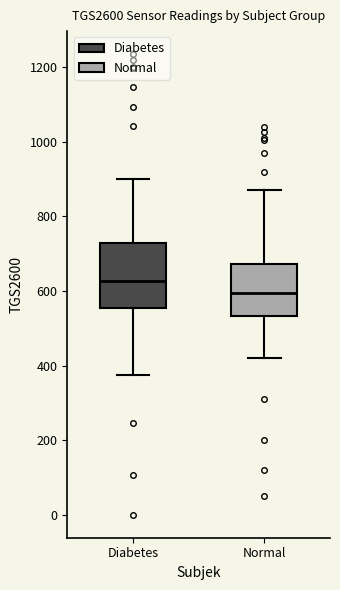

Reading left to right, read every box against the y-axis: the position of its median line, the range the box covers, and the ends of its whiskers. The values are not printed on the chart, so give them approximately, as read against the axis.

Diabetes: median 620, box 560 to 720, whiskers 380 to 900
Normal: median 600, box 540 to 680, whiskers 420 to 880